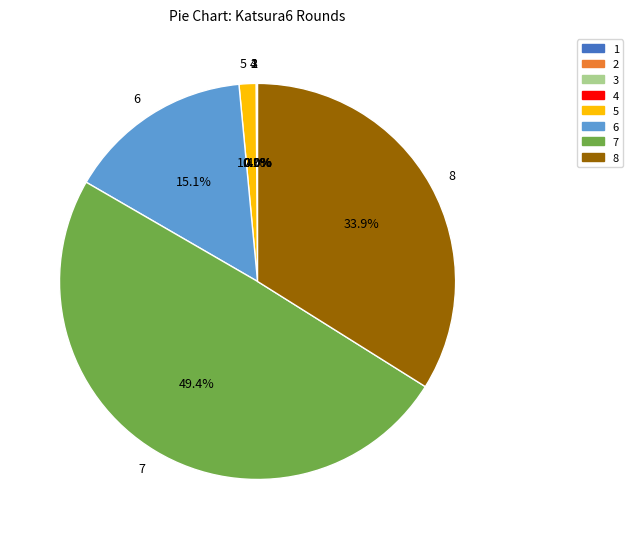

How much of the chart is everything except 5?

98.6%